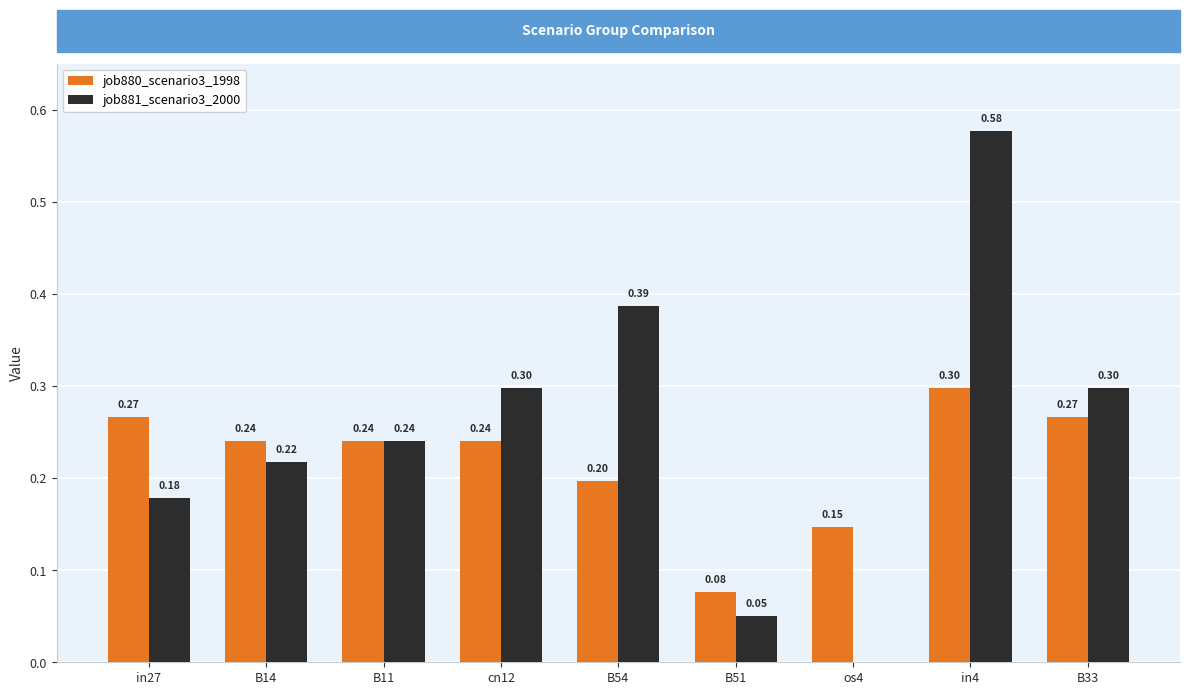

How many groups of bars are there?

9